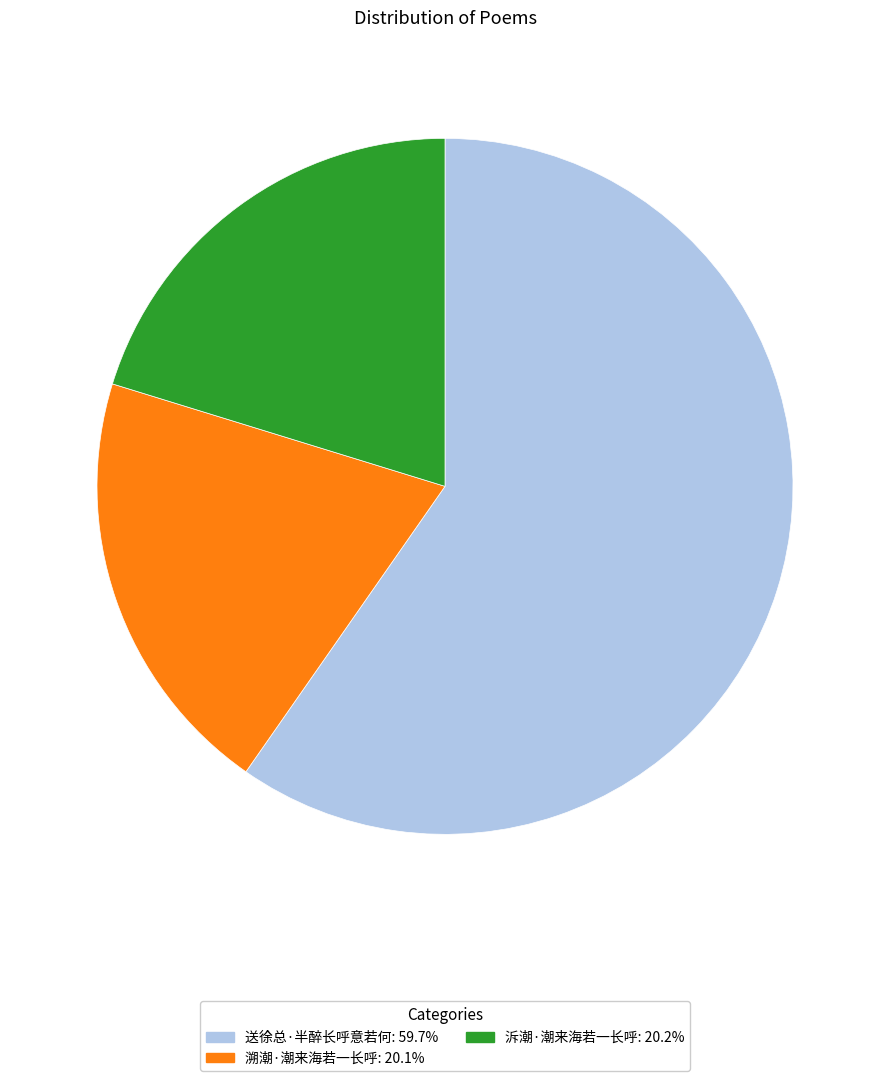

Is there any slice that represents more than half of the pie?

Yes